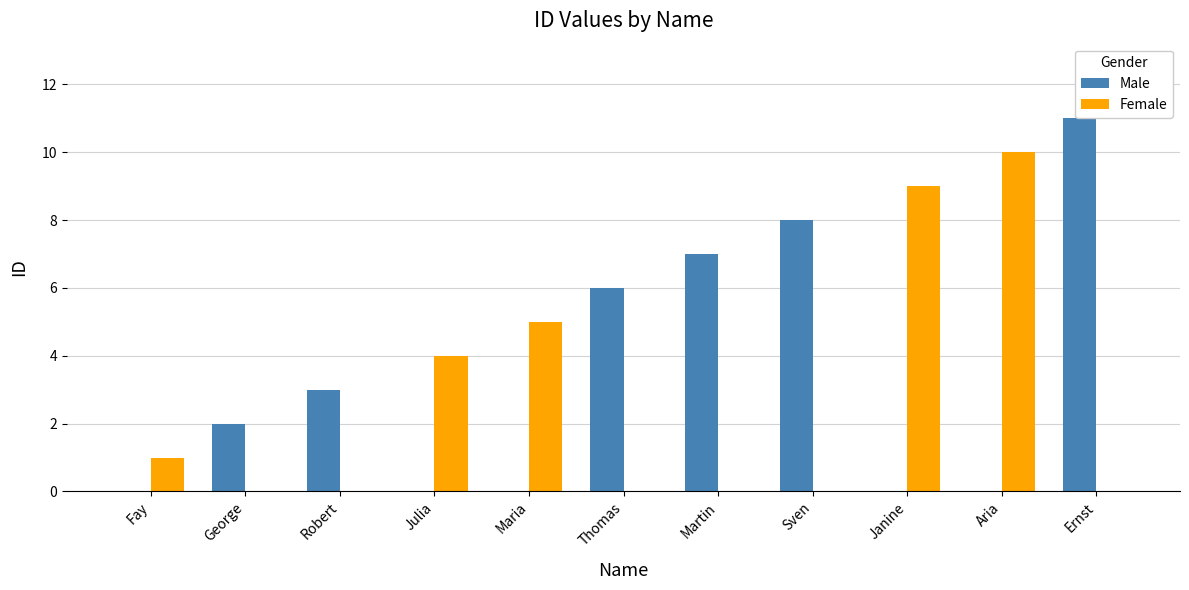

Which category has the highest value across all series?

Ernst